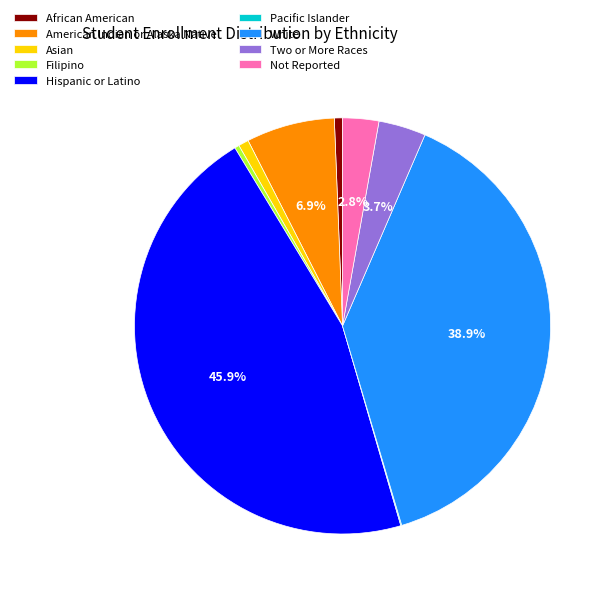

Combined, do African American and White account for over 50%?

No